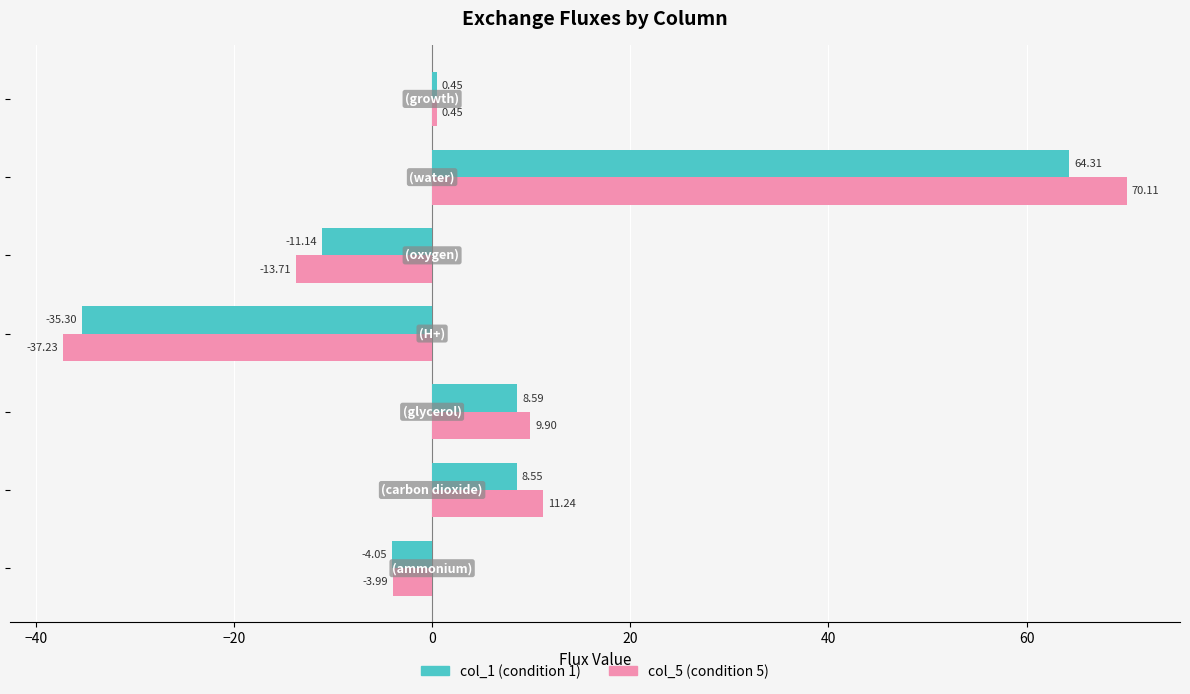

Count the number of categories in the chart.

7